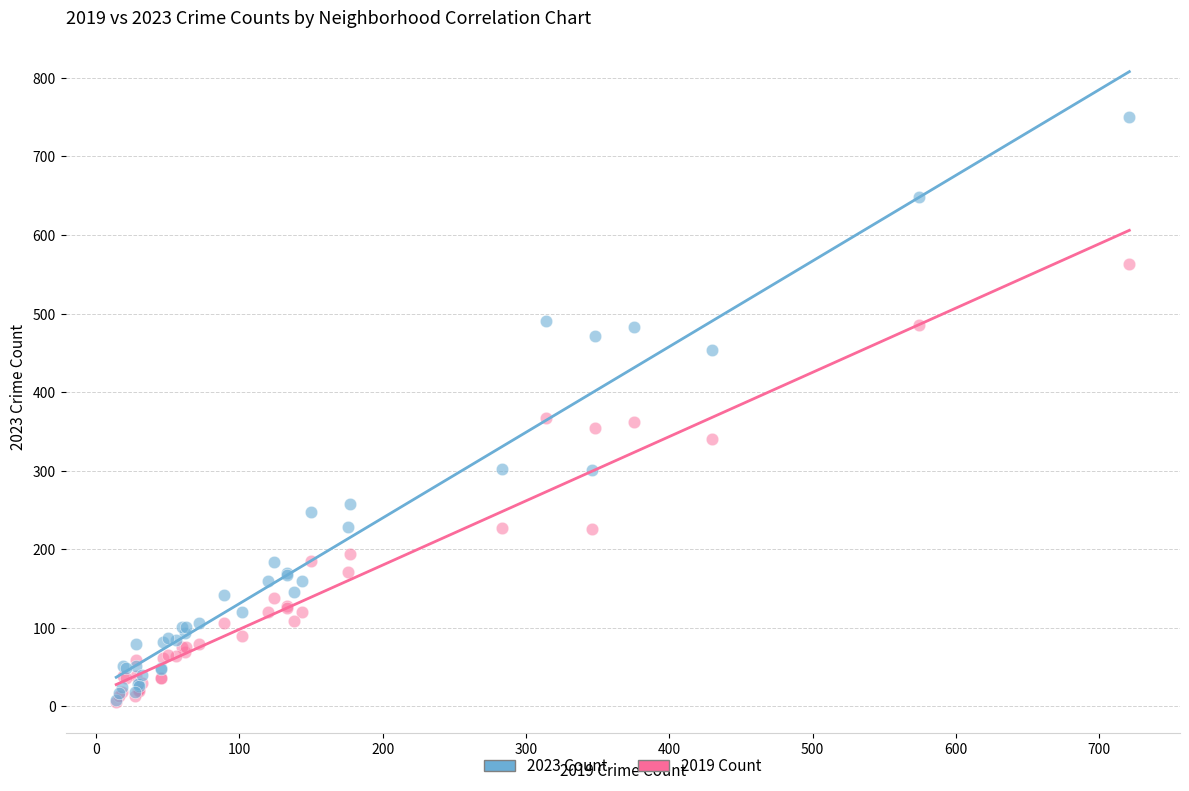

Which series contains the highest Y value?

2023 Count